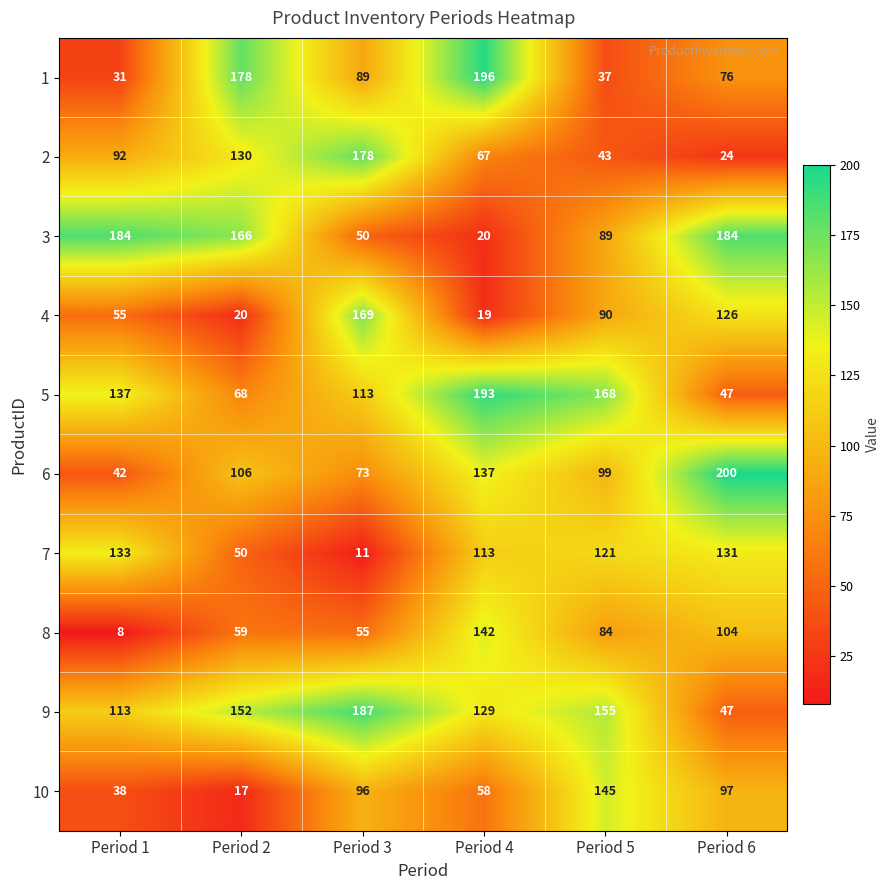

What is the difference between the maximum and second lowest values in the 2 series?

135